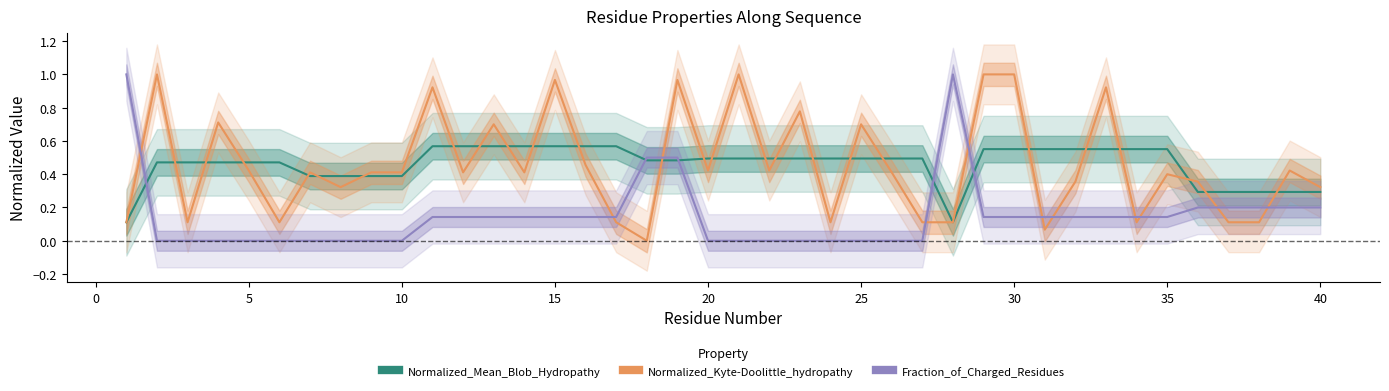

Is it true that Fraction_of_Charged_Residues equals 0.2 at 15?

False